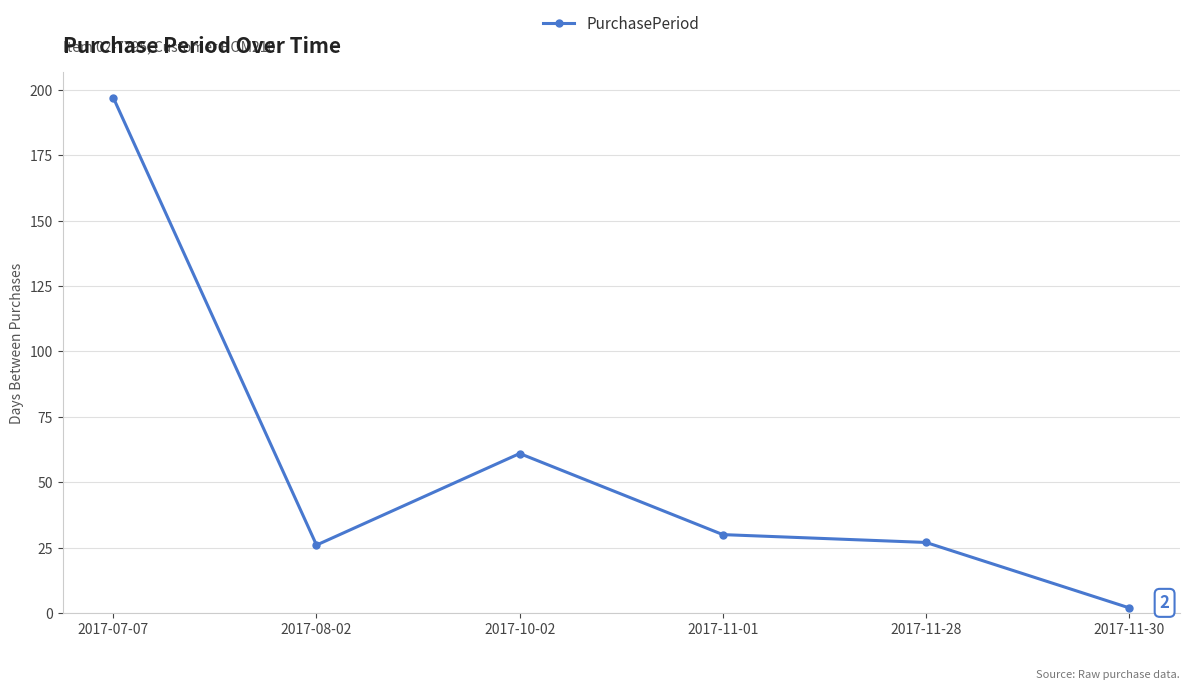

How many categories are shown in the chart?

6